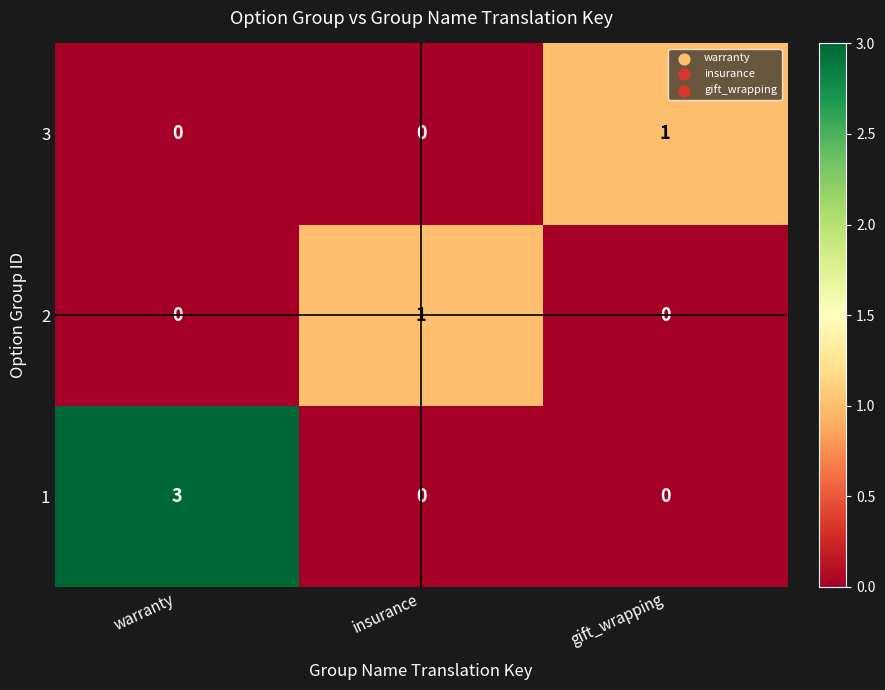

How many 2 values are between 0 and 1?

3